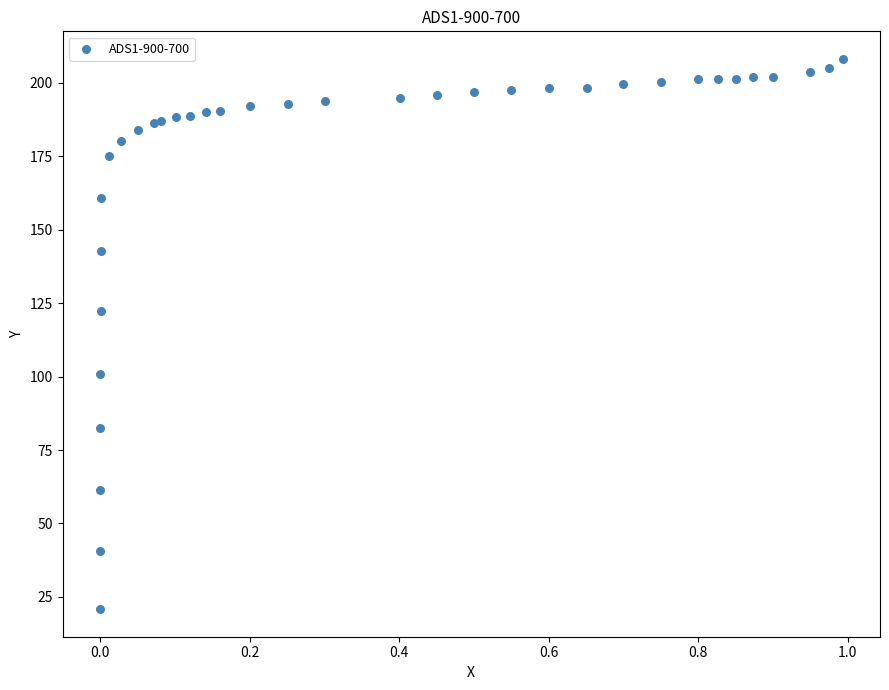

What Y value in the scatter plot is closest to 114?

122.3